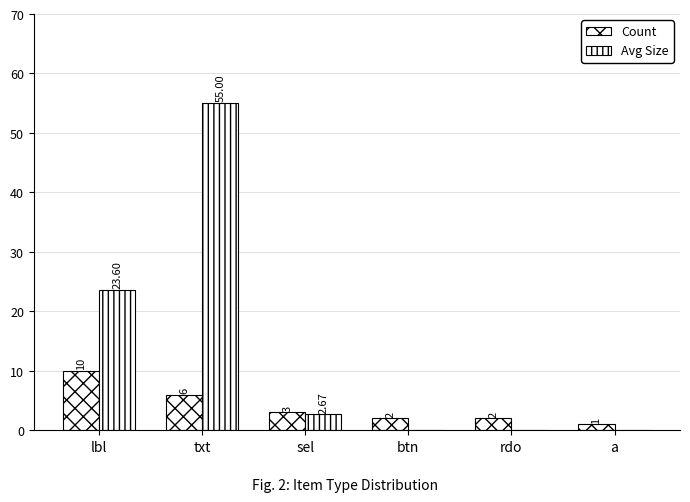

How many distinct data groups are displayed?

2